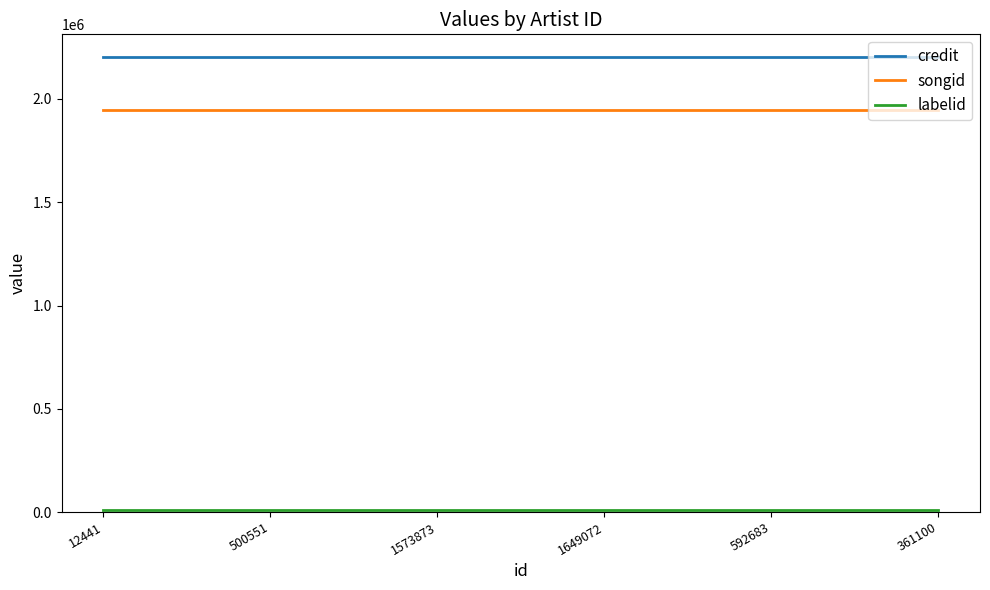

True or false: credit has a value of 2203219 at 1573873.

True